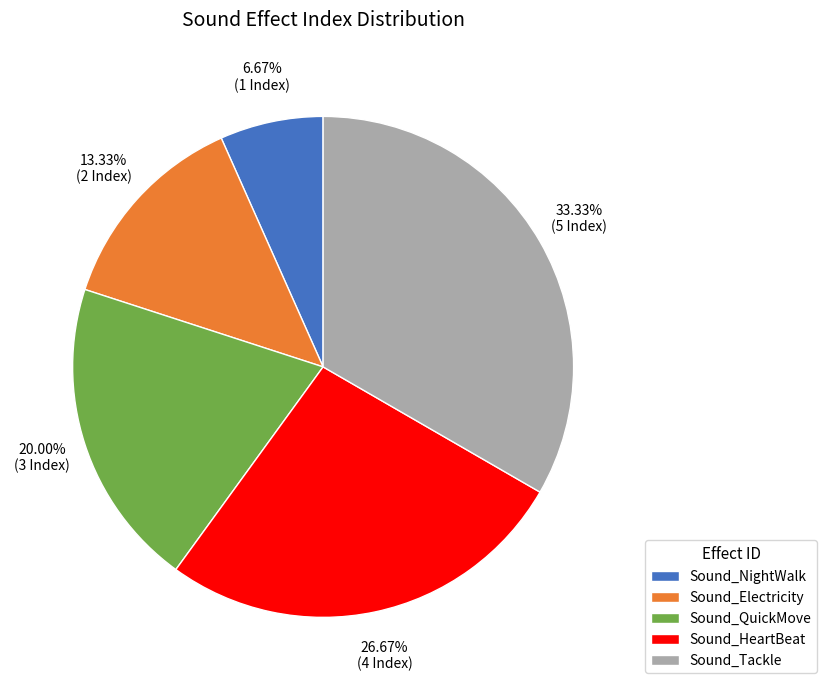

What is the smallest slice in the pie chart?

Sound_NightWalk